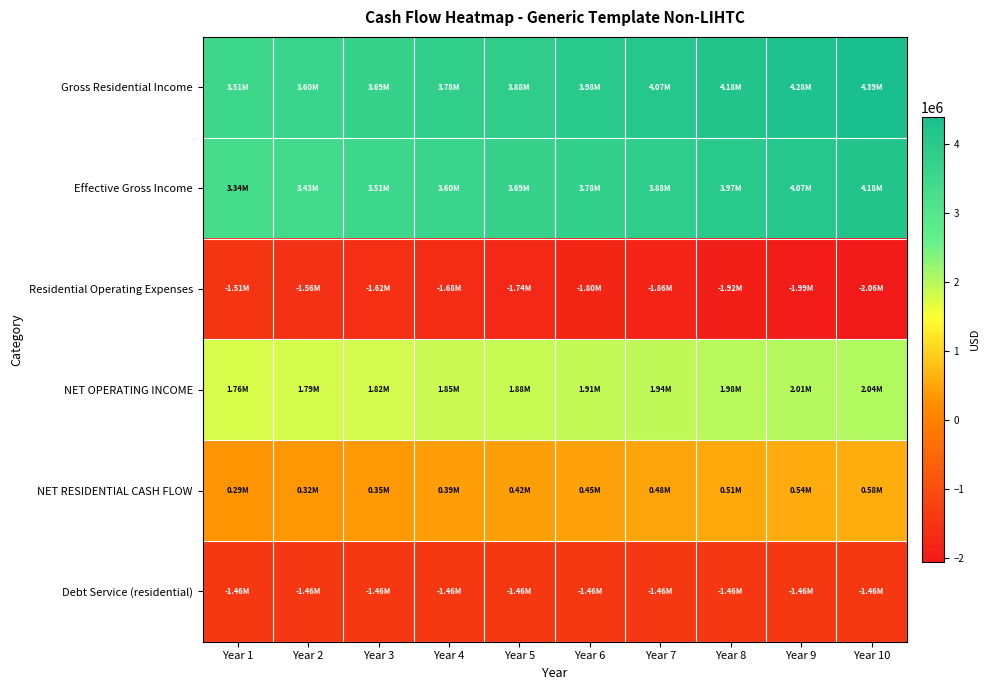

At how many categories does at least one series exceed 2595131?

10